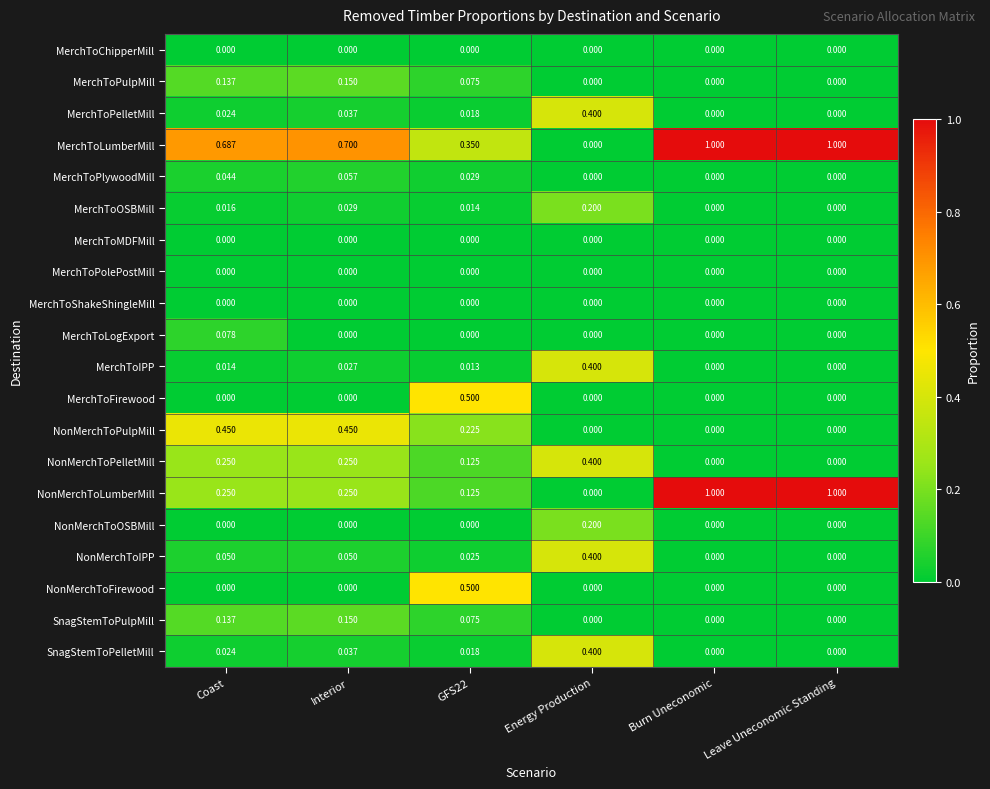

Which series changed the most between Interior and Burn Uneconomic?

NonMerchToLumberMill